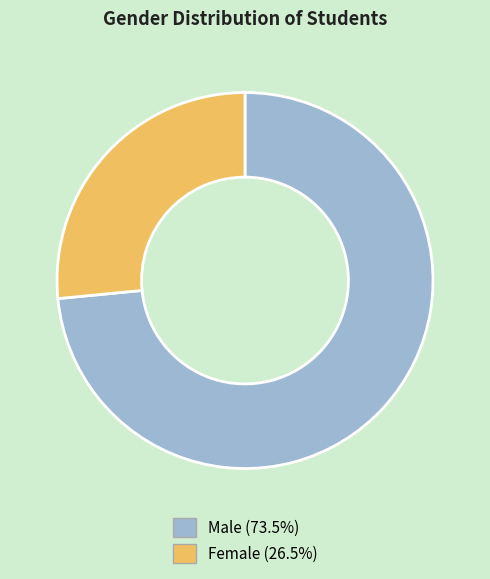

What is the largest slice in the pie chart?

Male